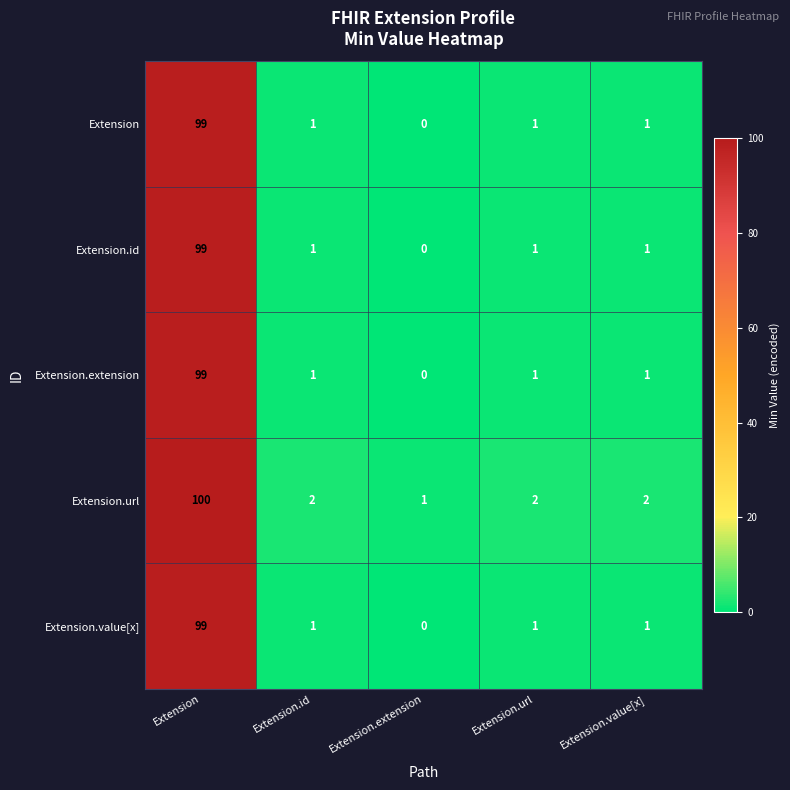

What is the sum of all Extension.extension values?

102